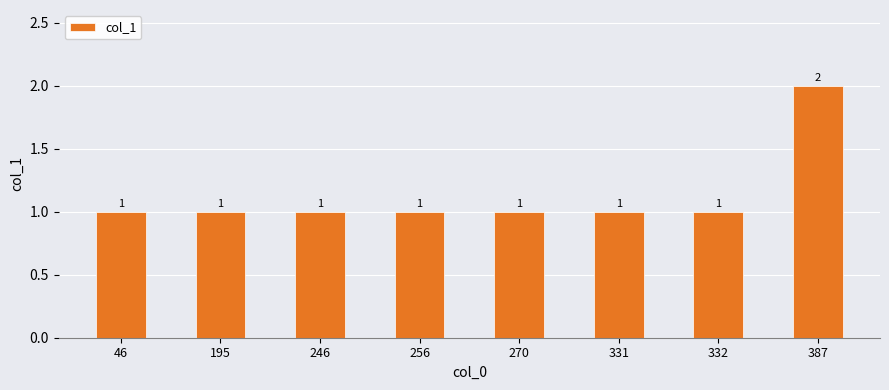

How many series are shown in this chart?

1